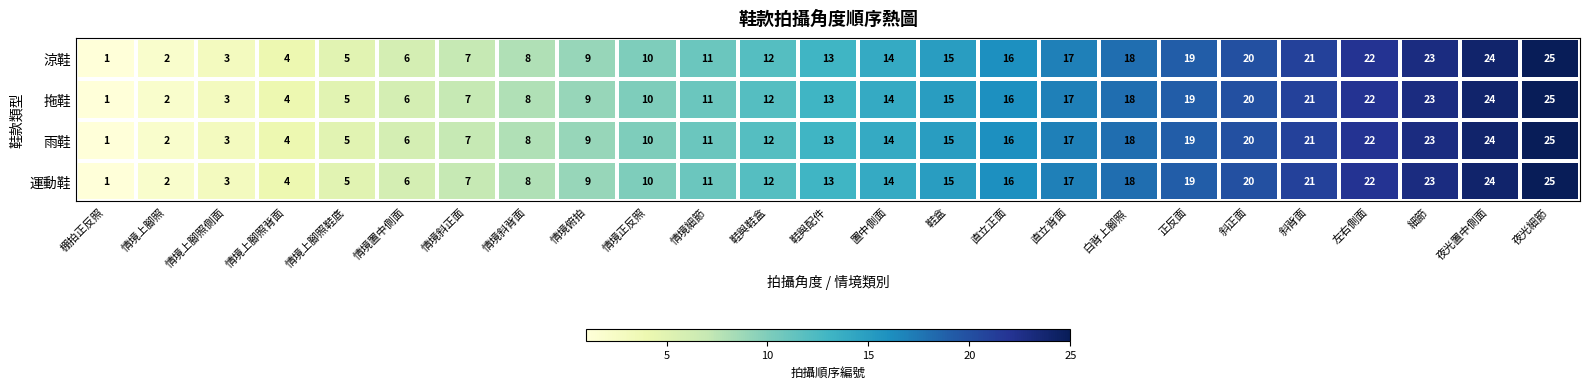

At which label is 雨鞋 closest to 13?

鞋與配件